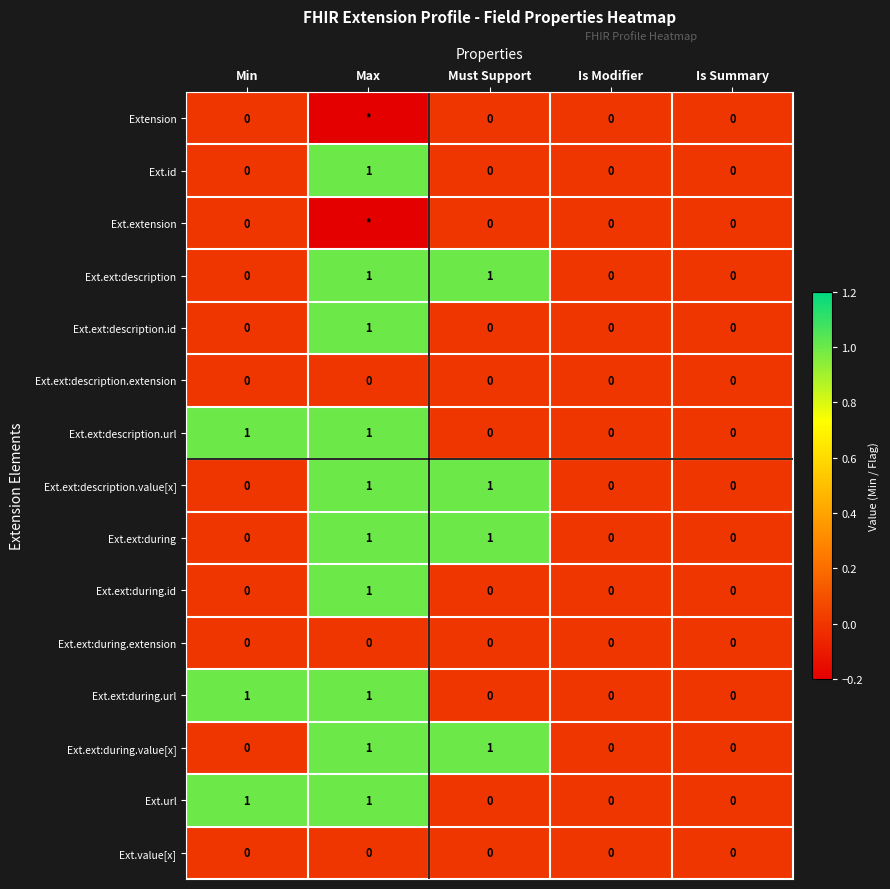

How many positive values does the Ext.ext:during.url series have?

2